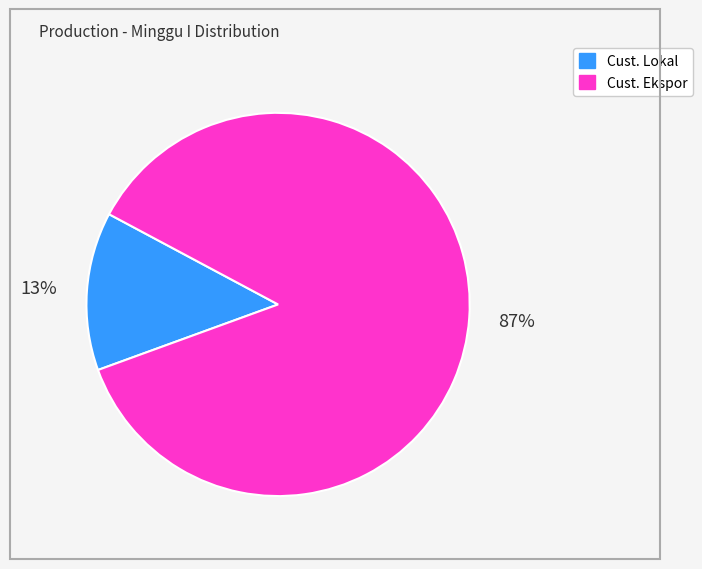

Do Cust. Ekspor and Cust. Lokal together represent more than half of the pie?

Yes